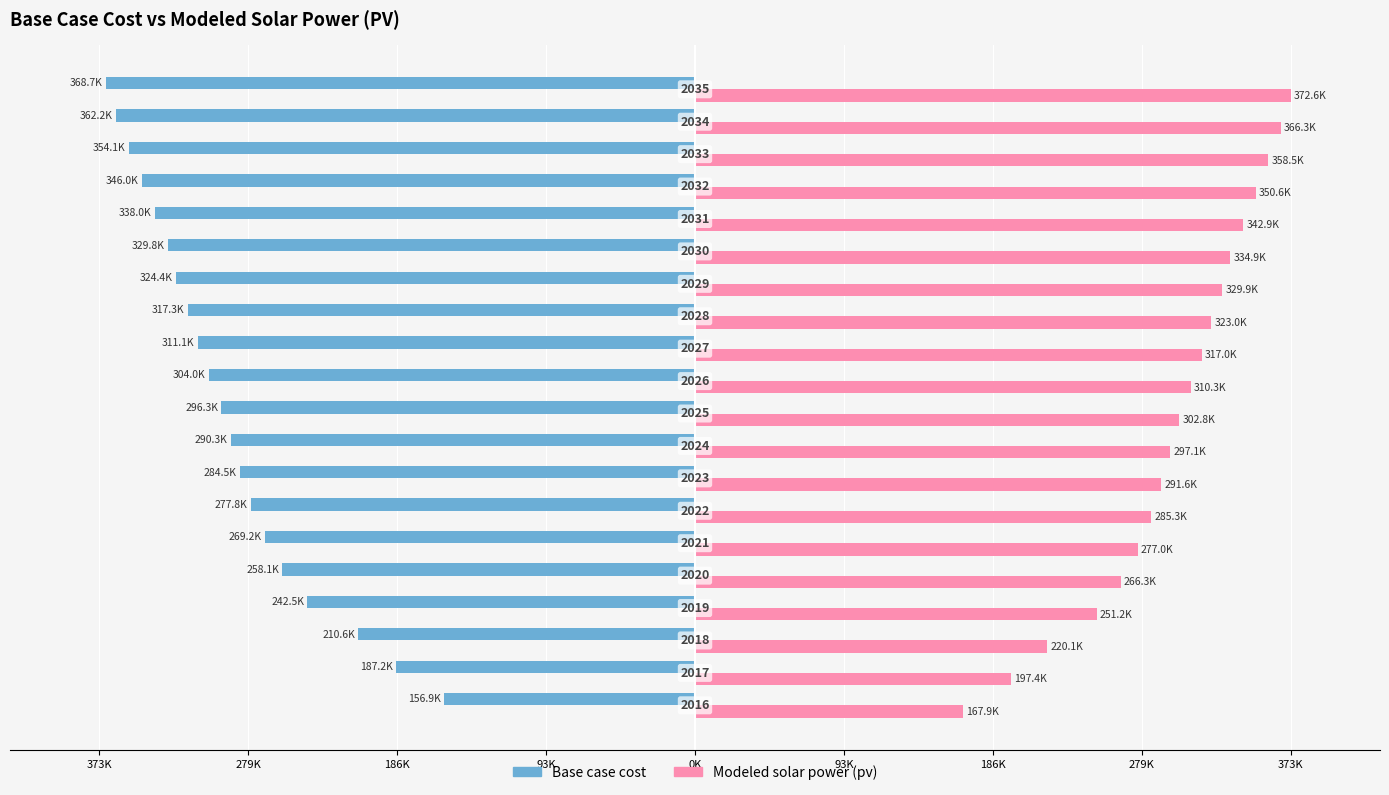

What is the difference between the maximum and minimum values in the Base case cost series?

211831.9